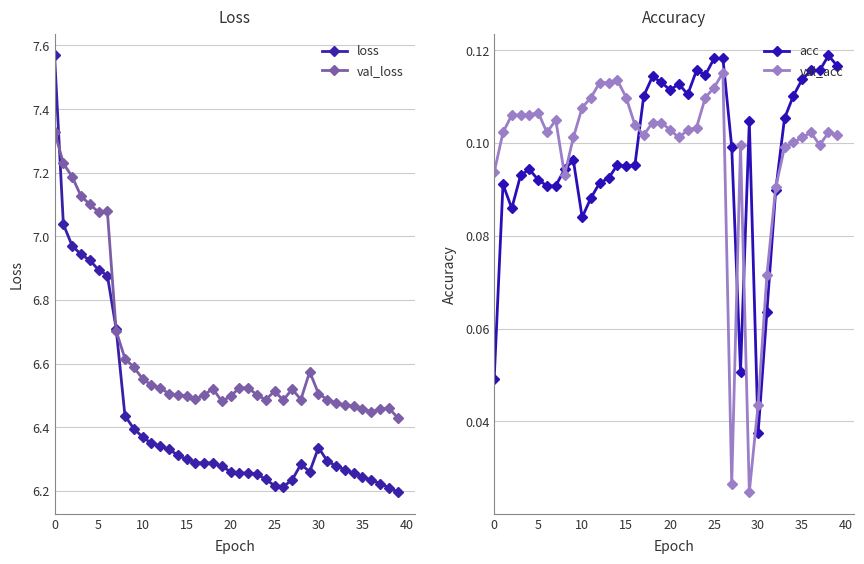

Between 12 and 34, which series saw the biggest shift?

loss